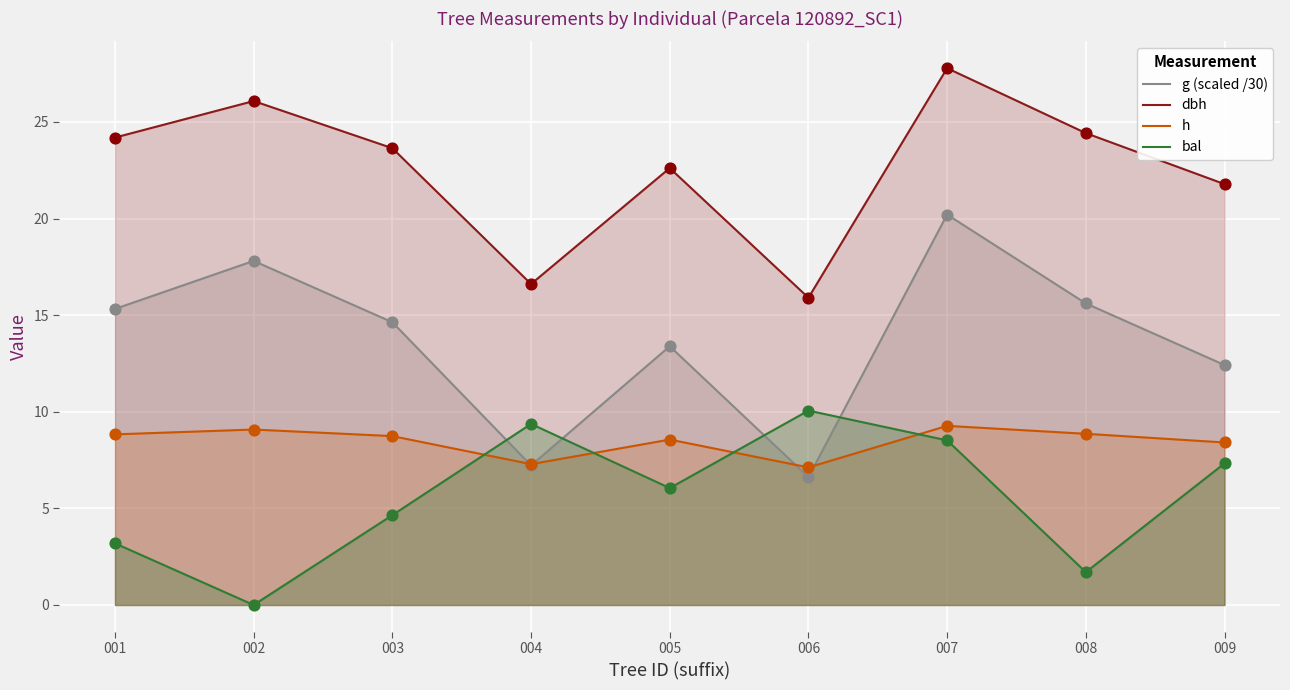

Which series contains the lowest Y value?

bal